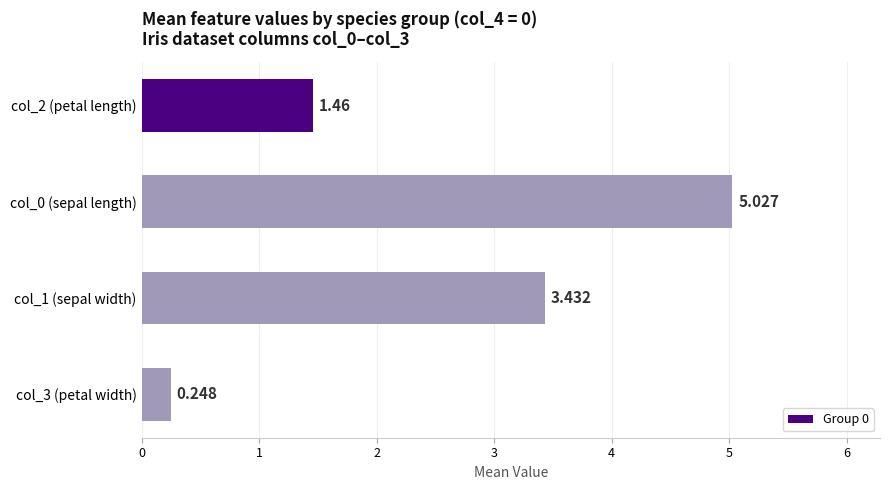

At which category does the chart reach its peak across all series?

col_0 (sepal length)